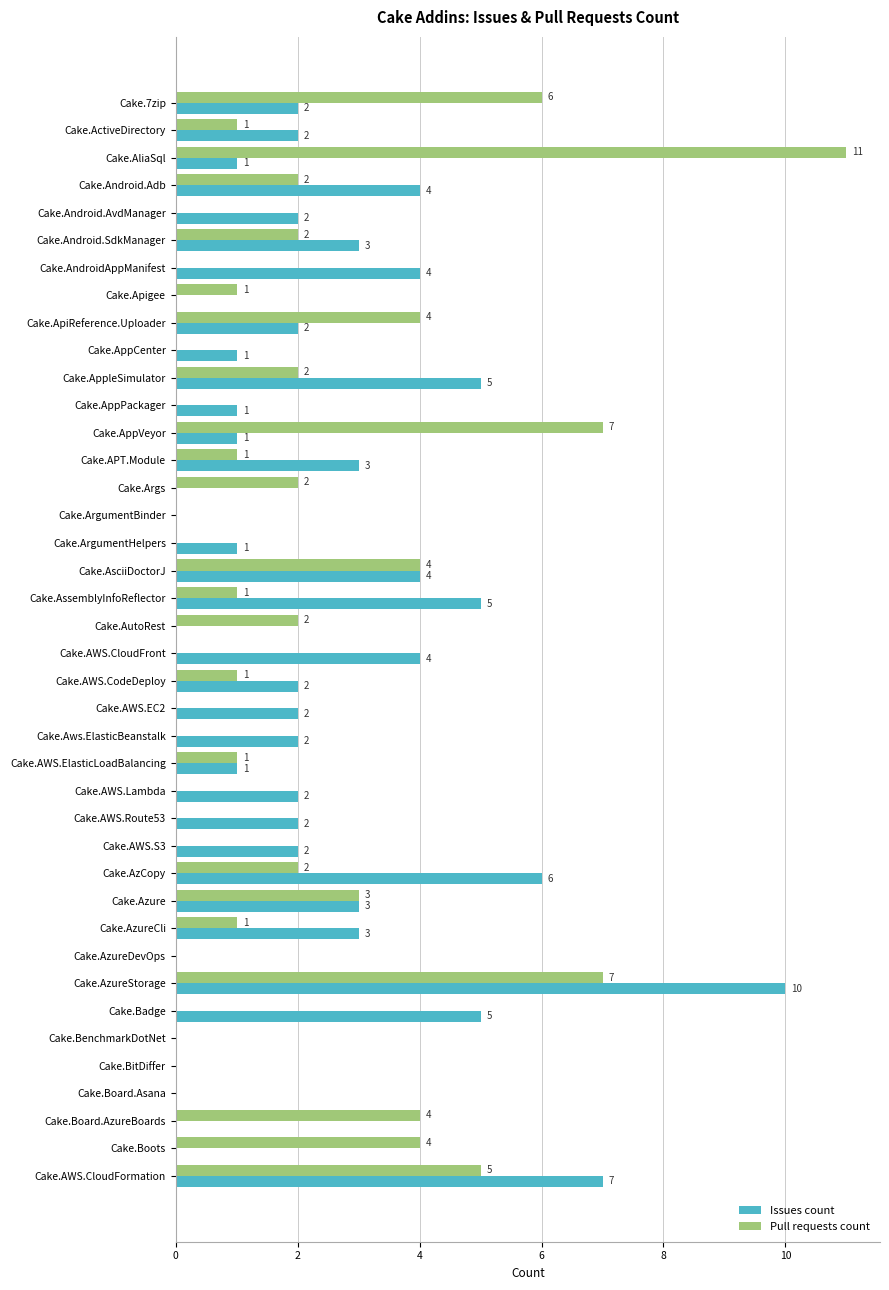

At which category is the sum across all series the highest?

Cake.AzureStorage